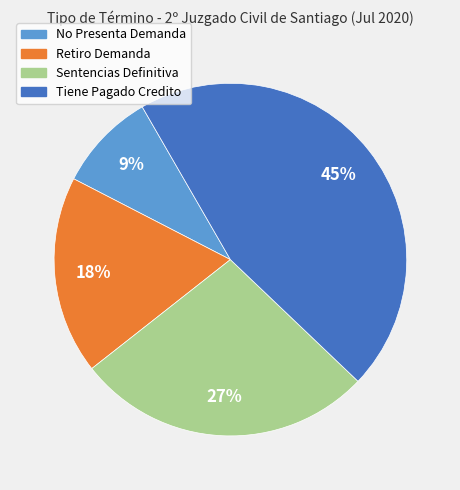

How many slices are in this pie chart?

4